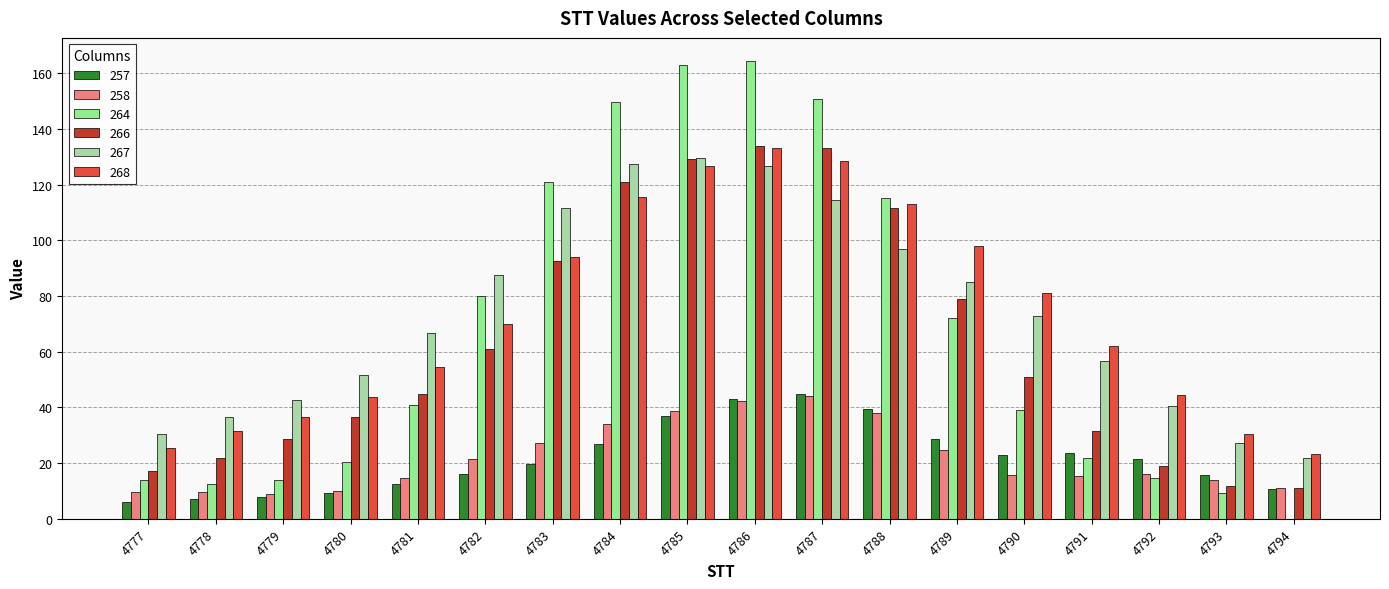

What is the sum of all 258 values?

395.6